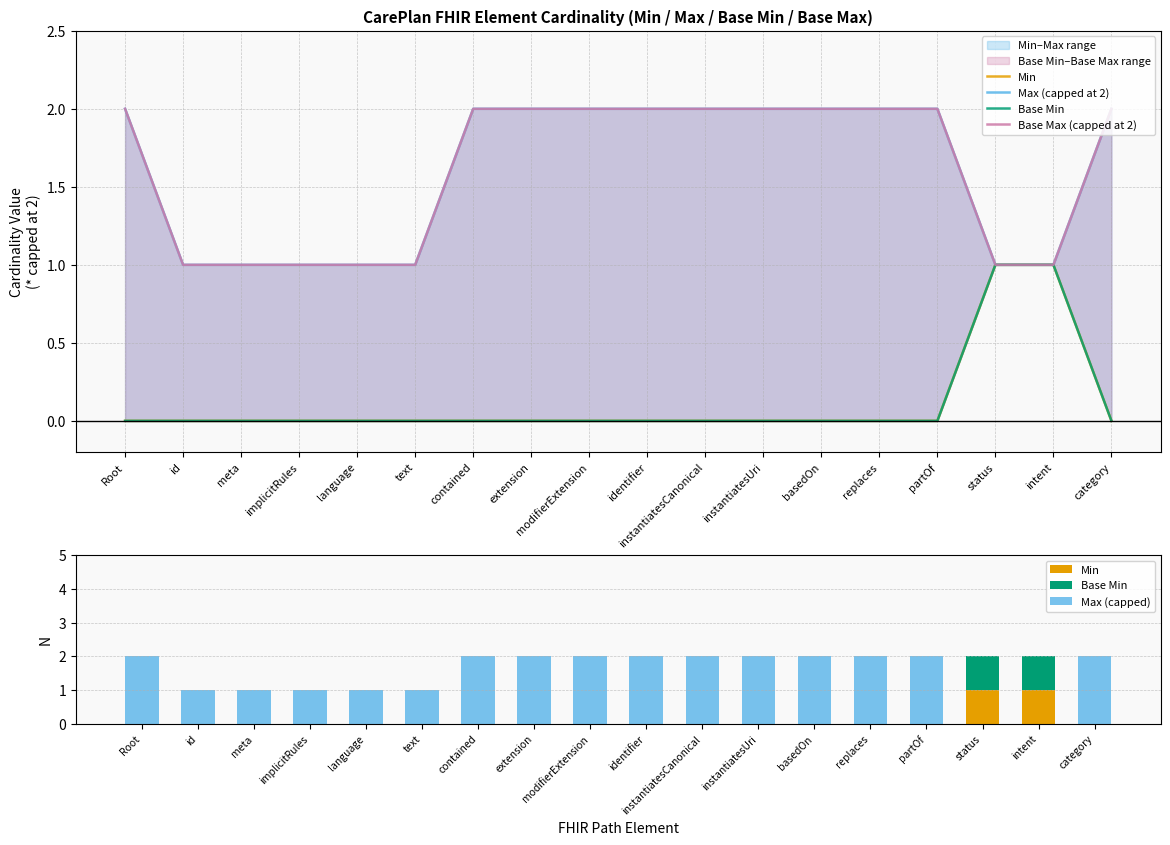

What is the difference between the highest and lowest values at identifier?

2